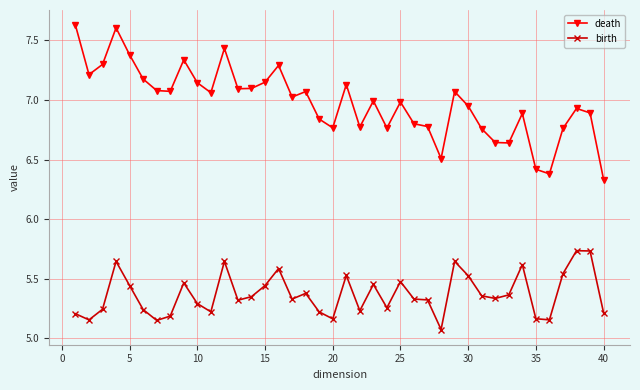

True or false: birth and death intersect in this chart.

False